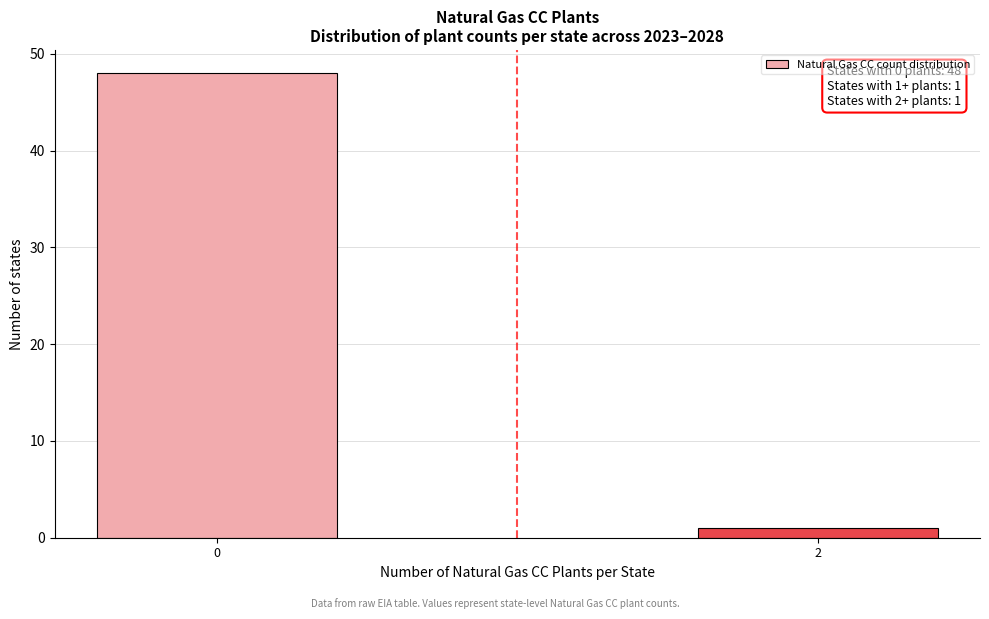

Reading left to right, transcribe all the data shown in this chart.

48	1